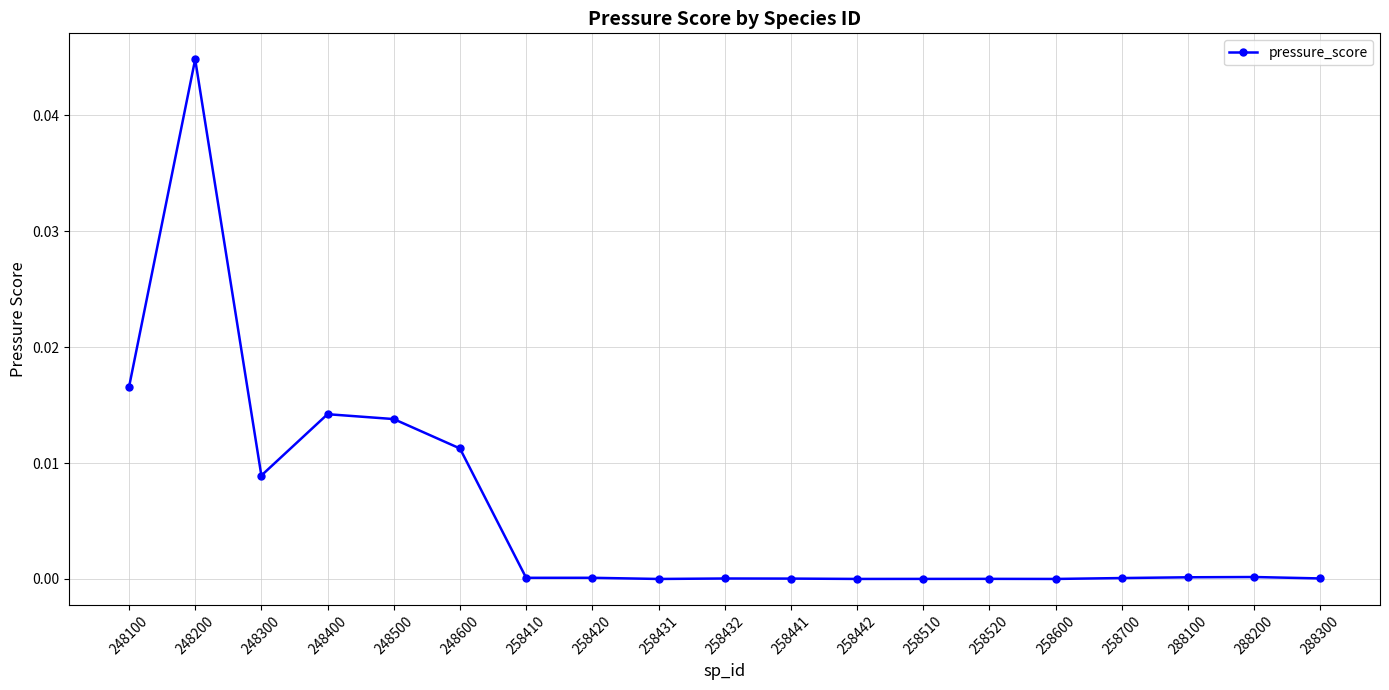

The value at 258431 is 0.0. True or false?

True